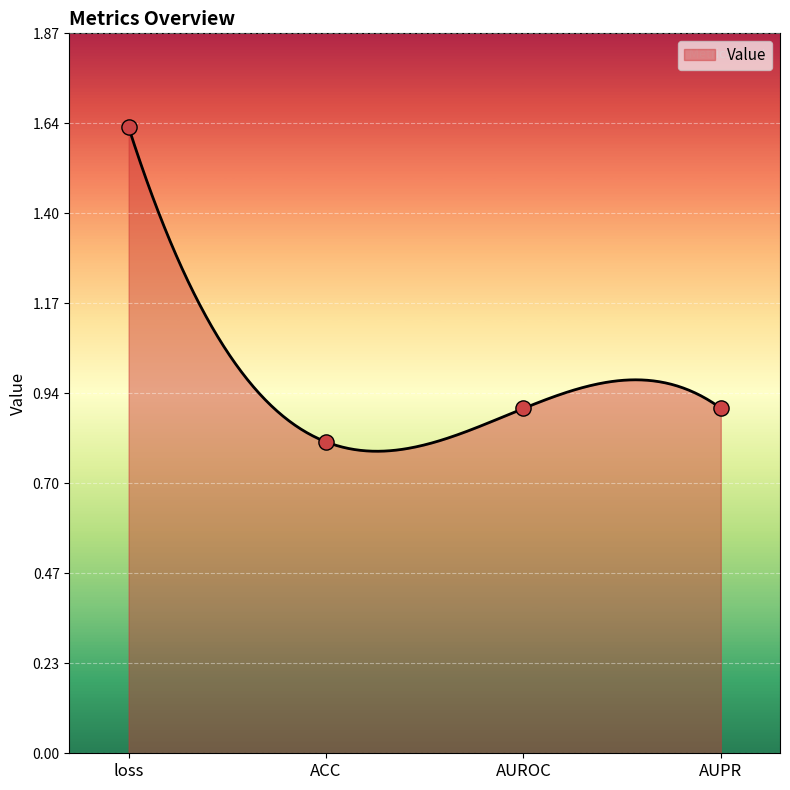

What is the ratio of the value at ACC to the value at loss?

0.5